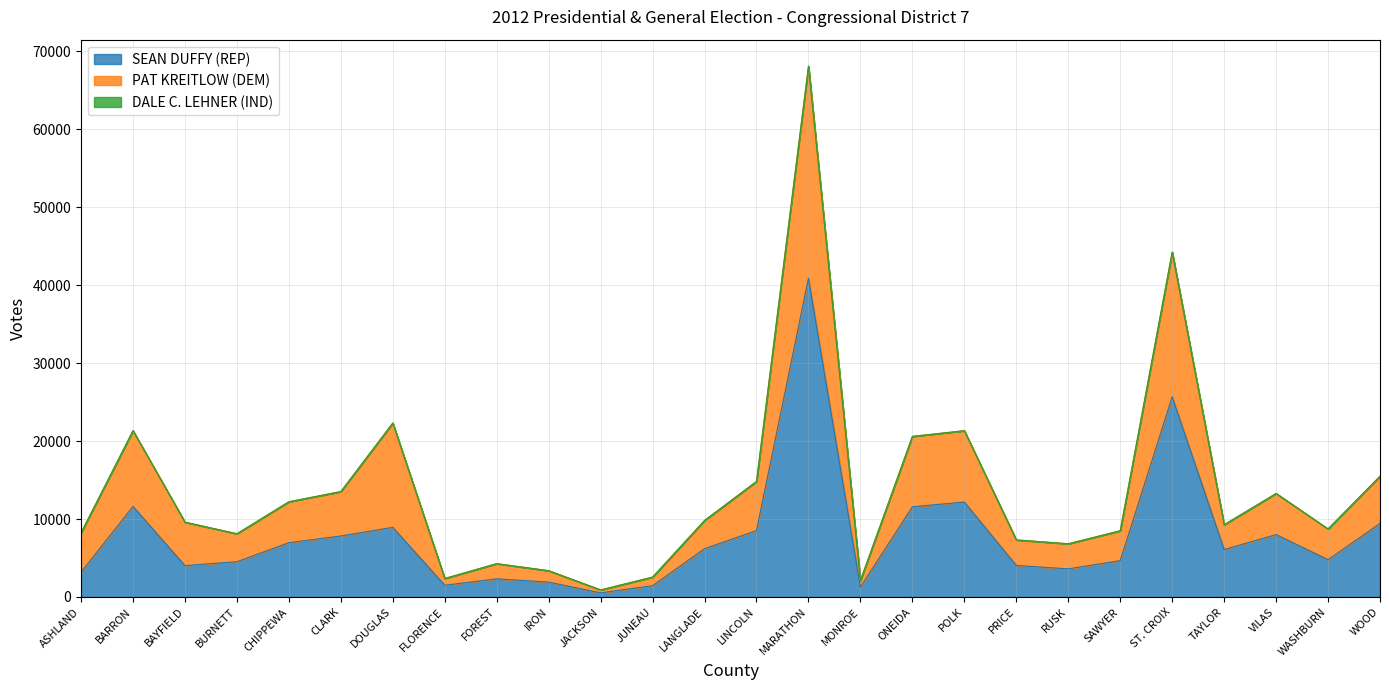

What value does the SEAN DUFFY (REP) series have at FOREST?

2327